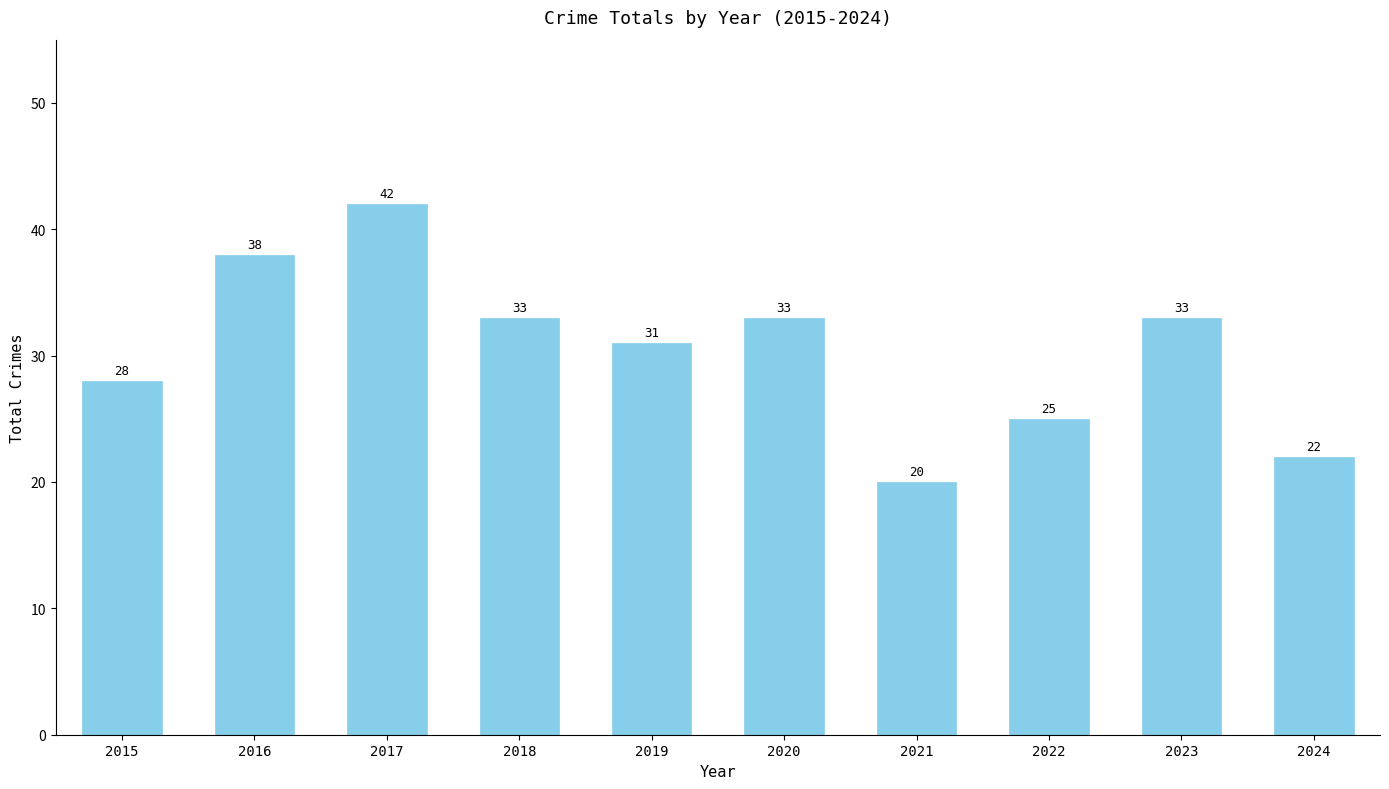

Reading left to right, transcribe all the data shown in this chart.

28	38	42	33	31	33	20	25	33	22